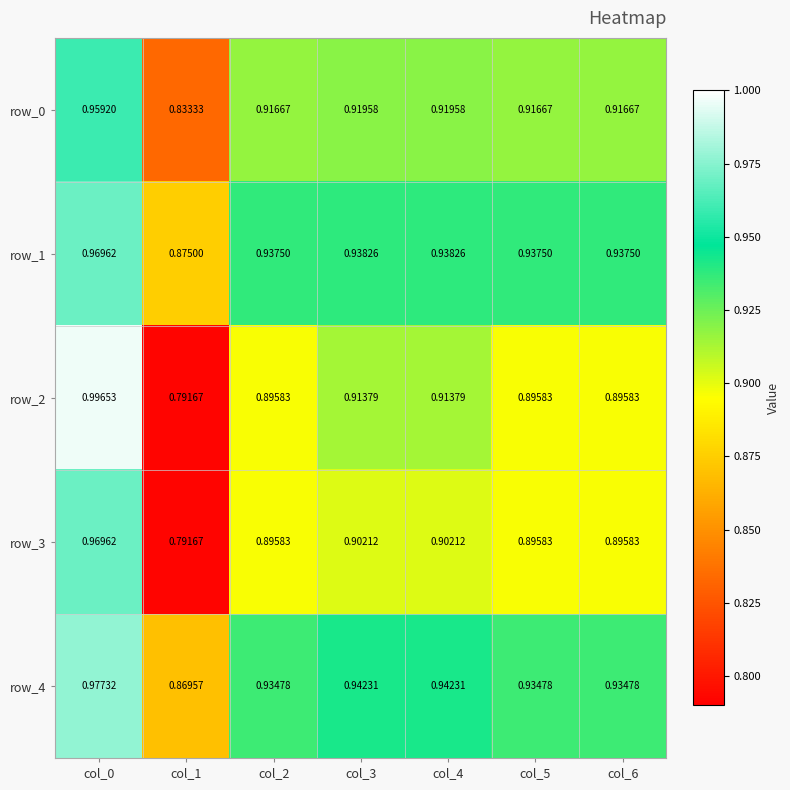

Is the value of row_4 at col_4 greater than the value of row_3 at col_5?

Yes